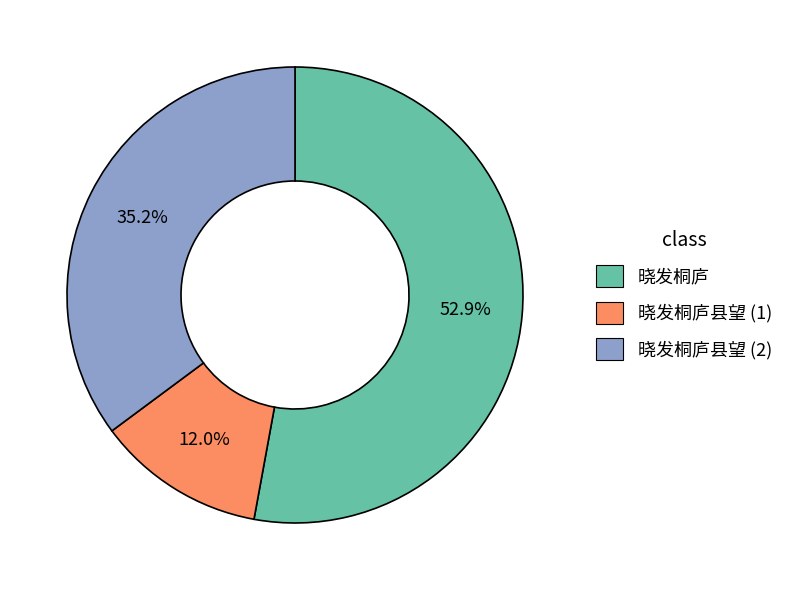

Count the number of slices in the pie.

3